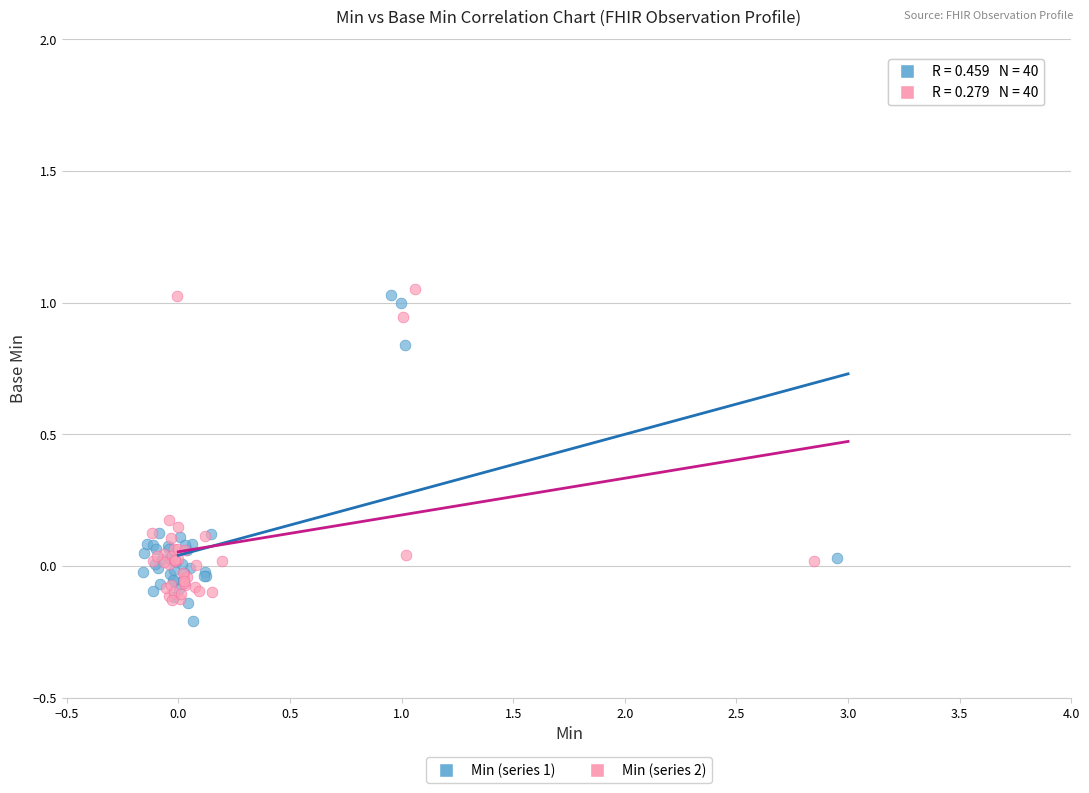

Which series reaches the maximum Y coordinate?

Min (series 2)